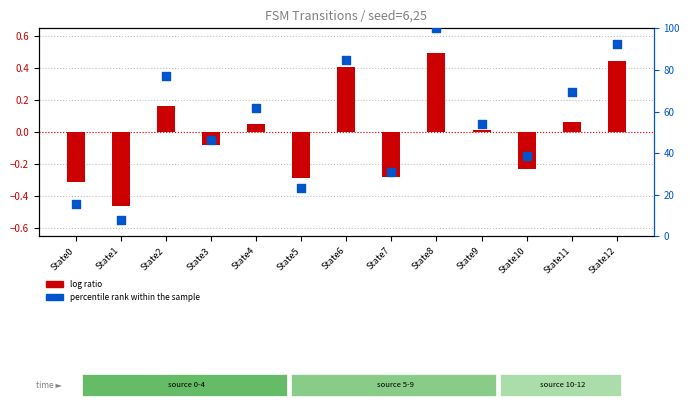

What is the total value across all series at State5?

22.8